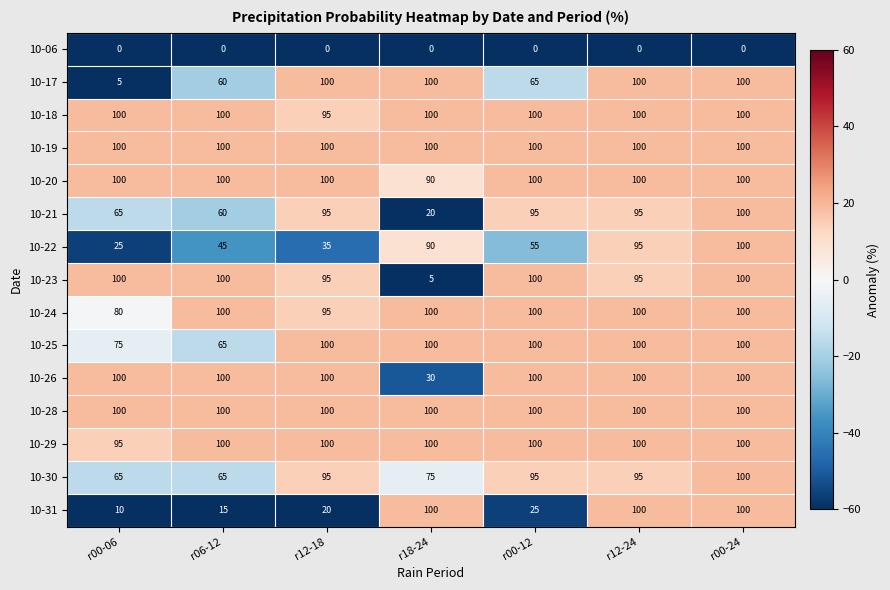

What is the smallest value displayed?

0